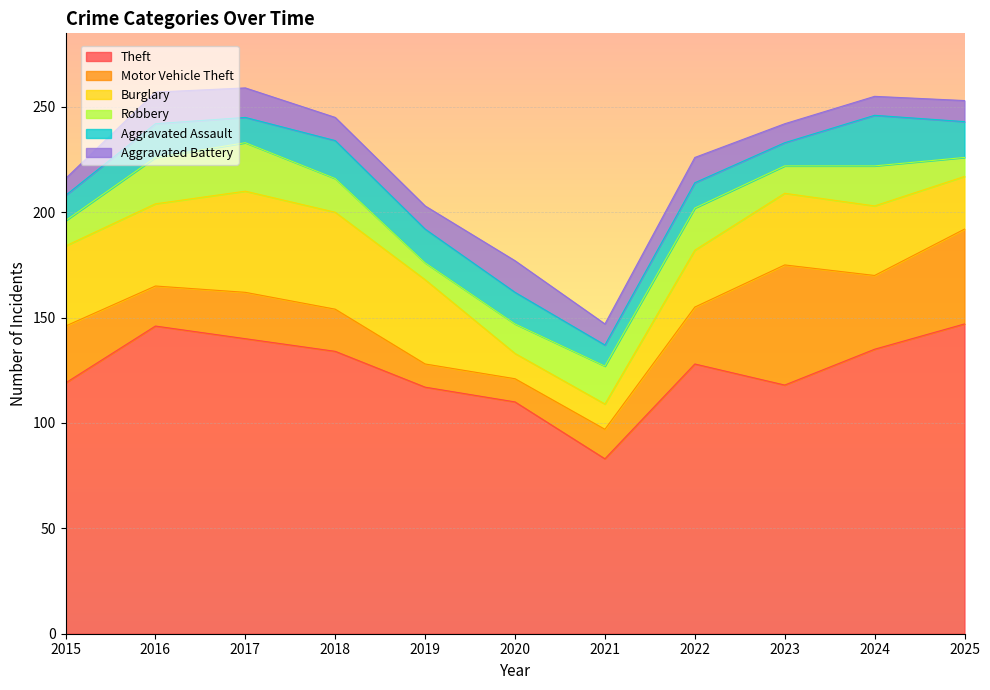

How many data points in Theft are above 128?

5